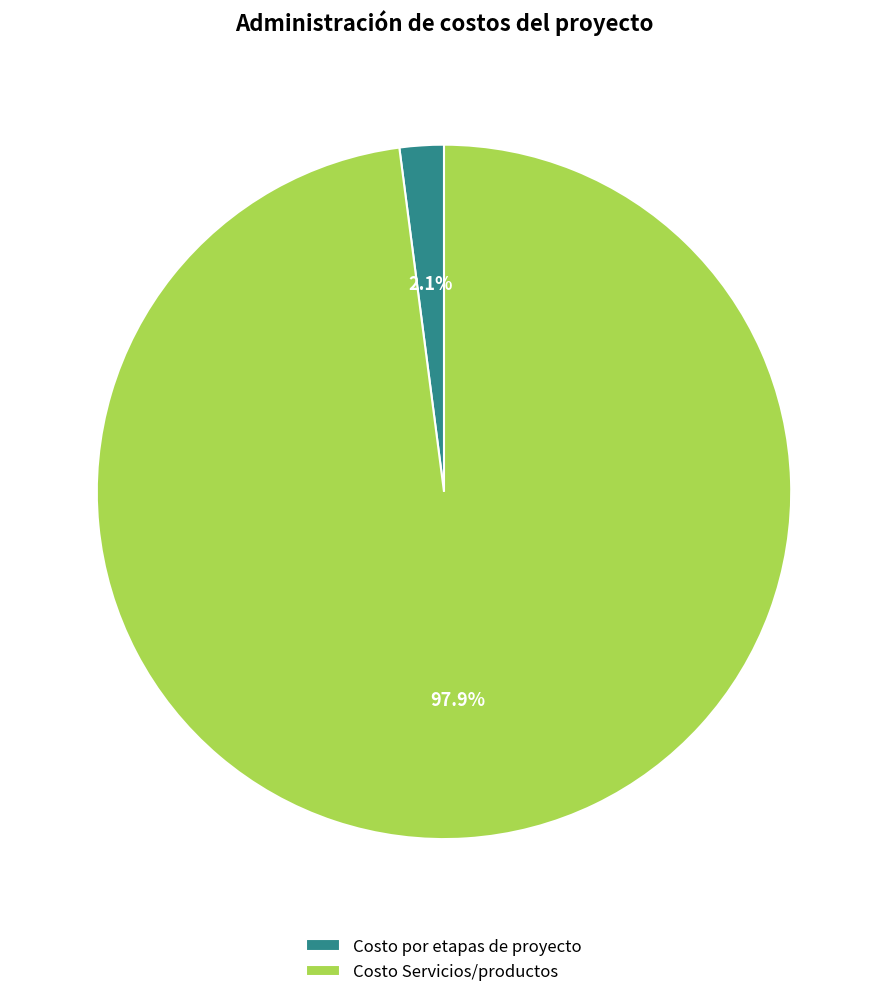

The Costo Servicios/productos slice represents 93% of the pie. True or false?

False